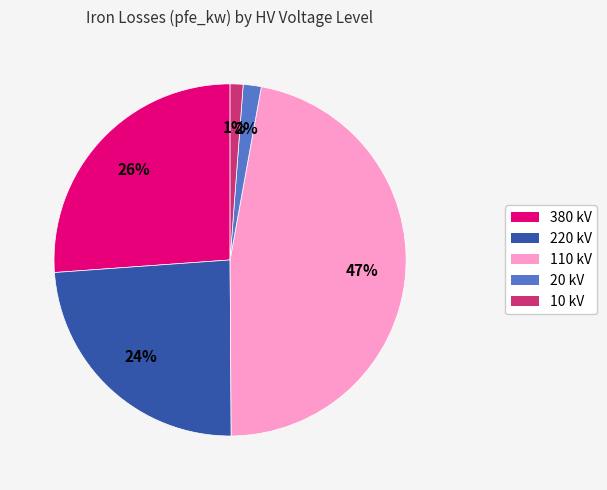

Is there a majority slice in this chart?

No